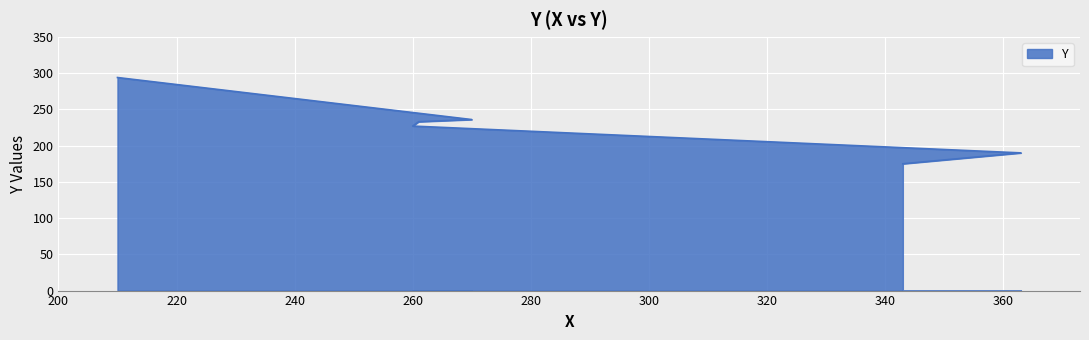

How many lines are shown in the chart?

1